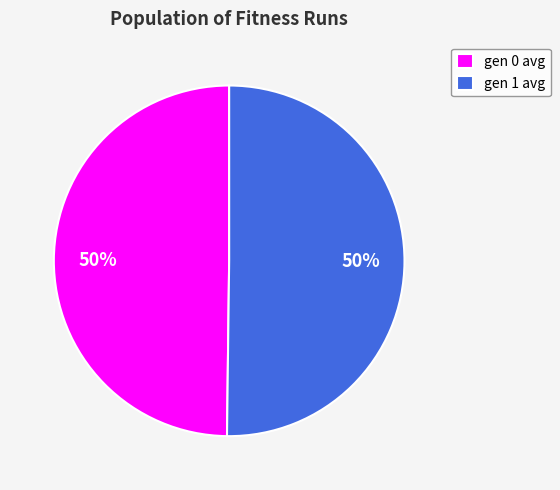

To the nearest percent, what is the average slice percentage?

50%